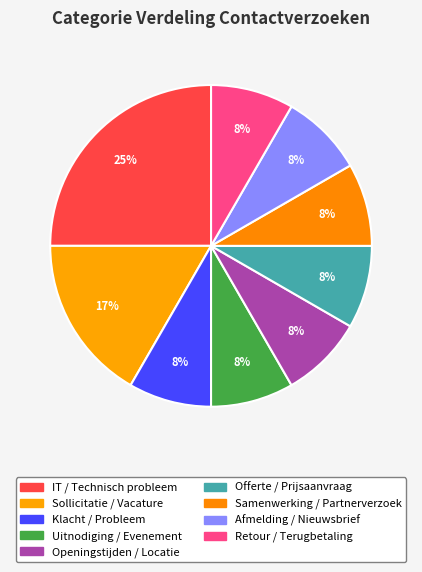

What is the change in value from IT / Technisch probleem to Retour / Terugbetaling?

-2